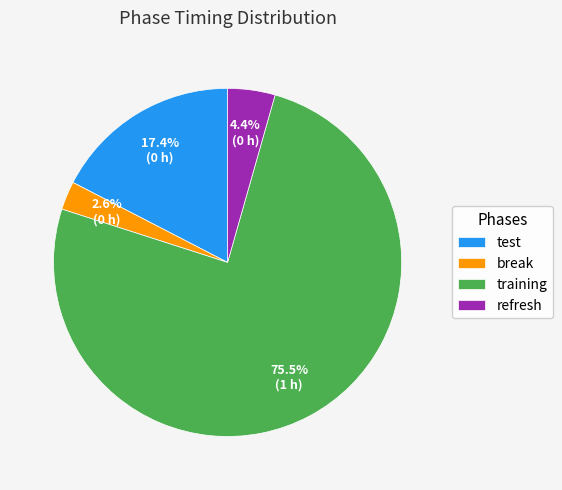

What percentage is NOT represented by break?

97.4%